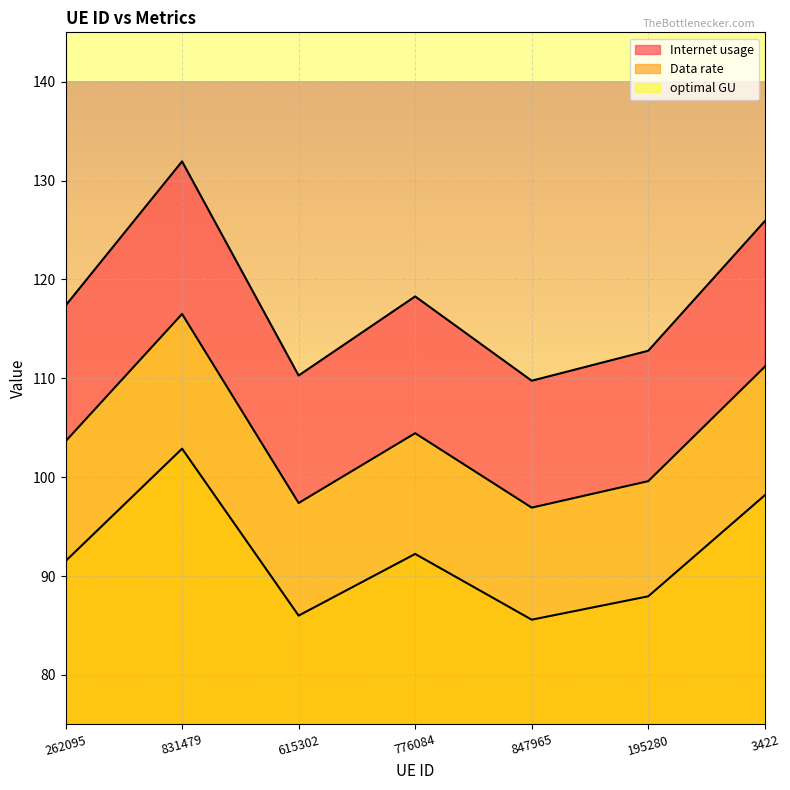

At which category does Internet usage reach its first local valley?

615302